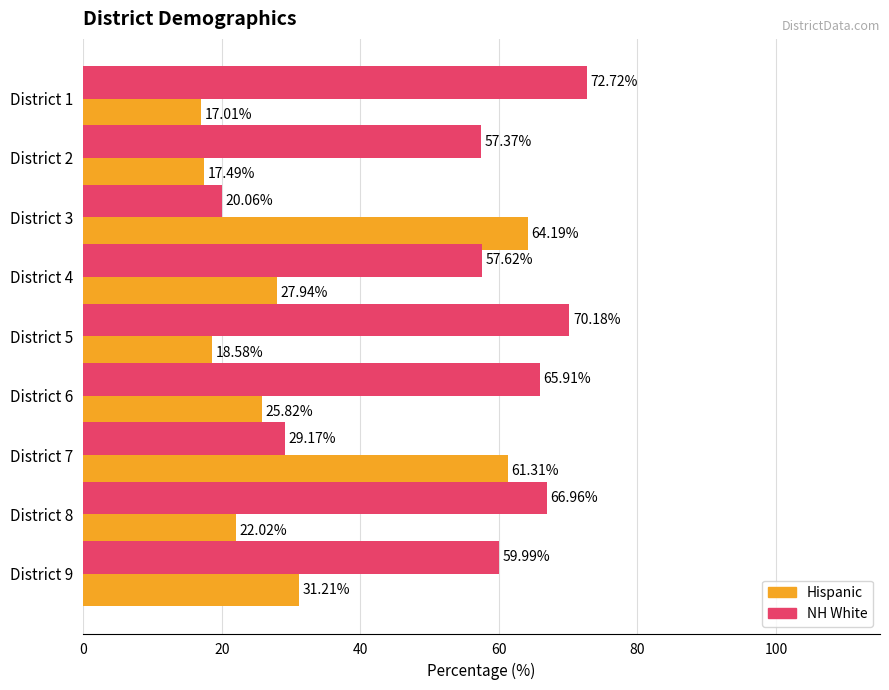

What is the difference between the highest and lowest values at District 4?

29.7